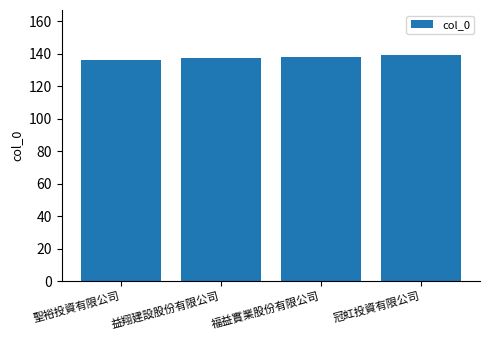

What is the average value?

138